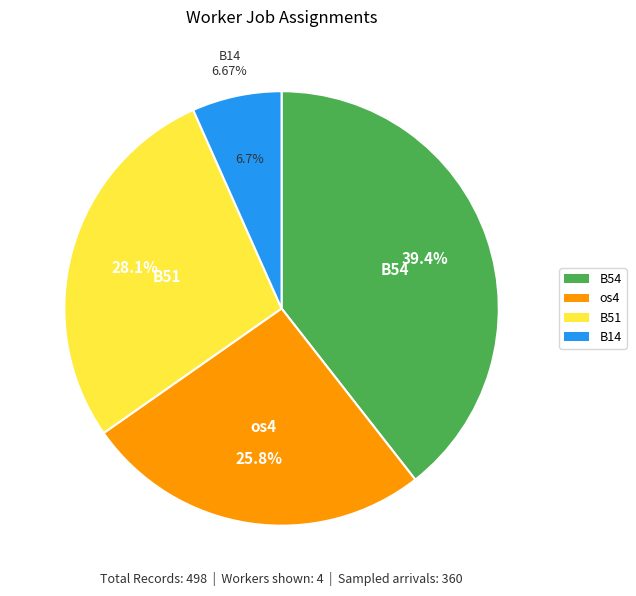

Is there any slice that represents more than half of the pie?

No